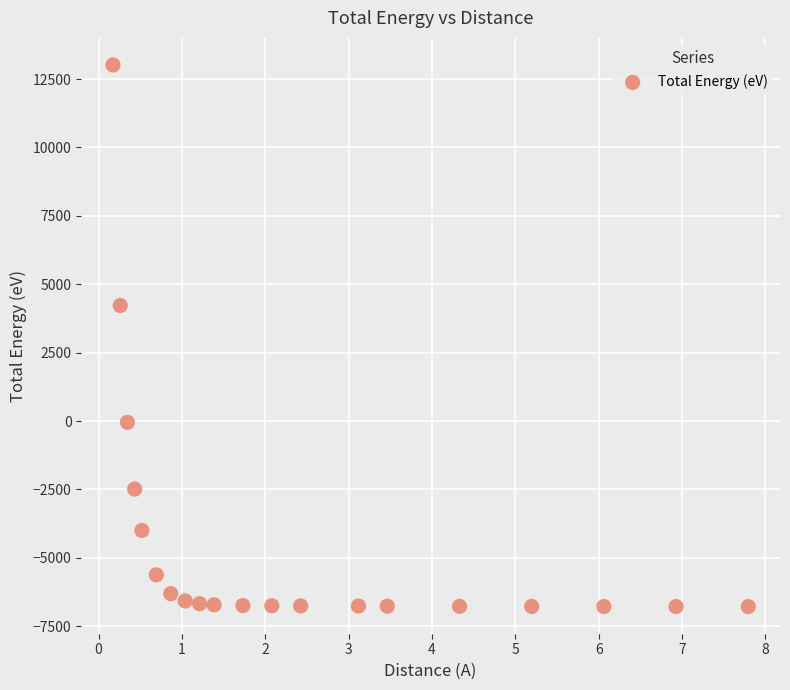

What is the range of Y values (max minus min)?

19797.2